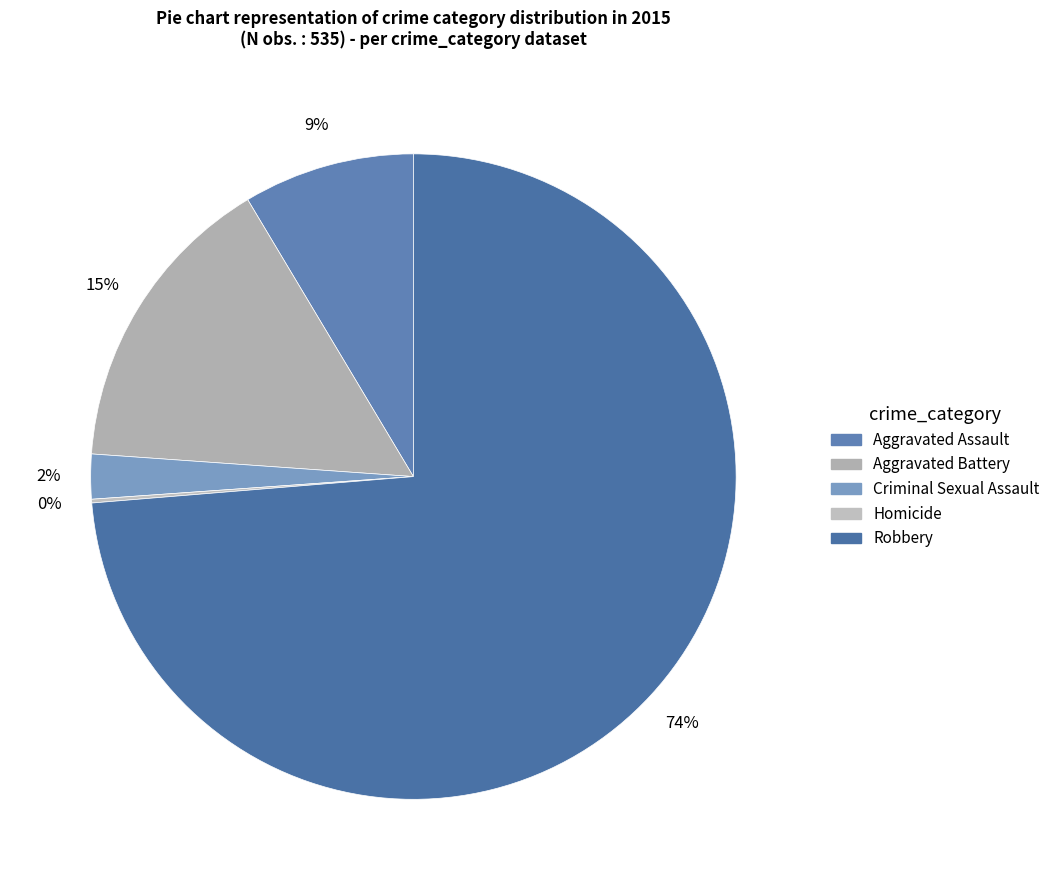

Between Aggravated Assault and Homicide, which is larger?

Aggravated Assault